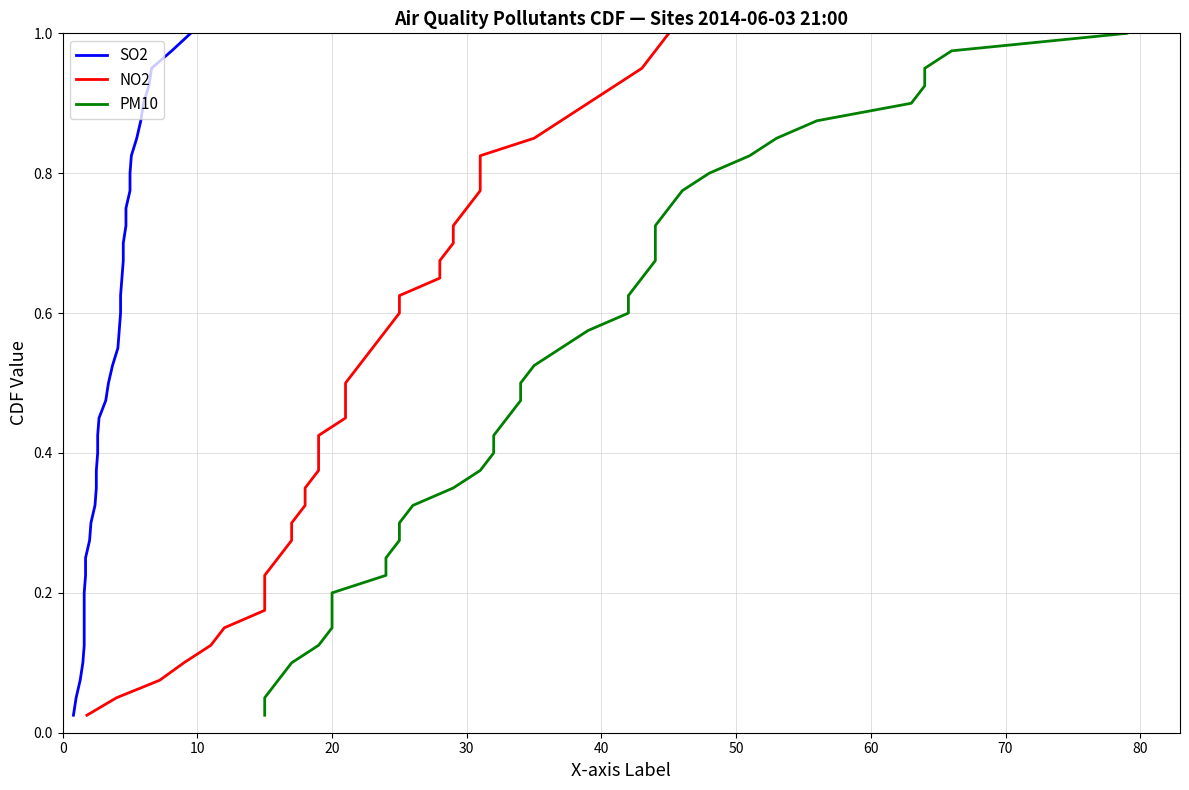

The value of SO2 at 40 is 0.0. True or false?

False